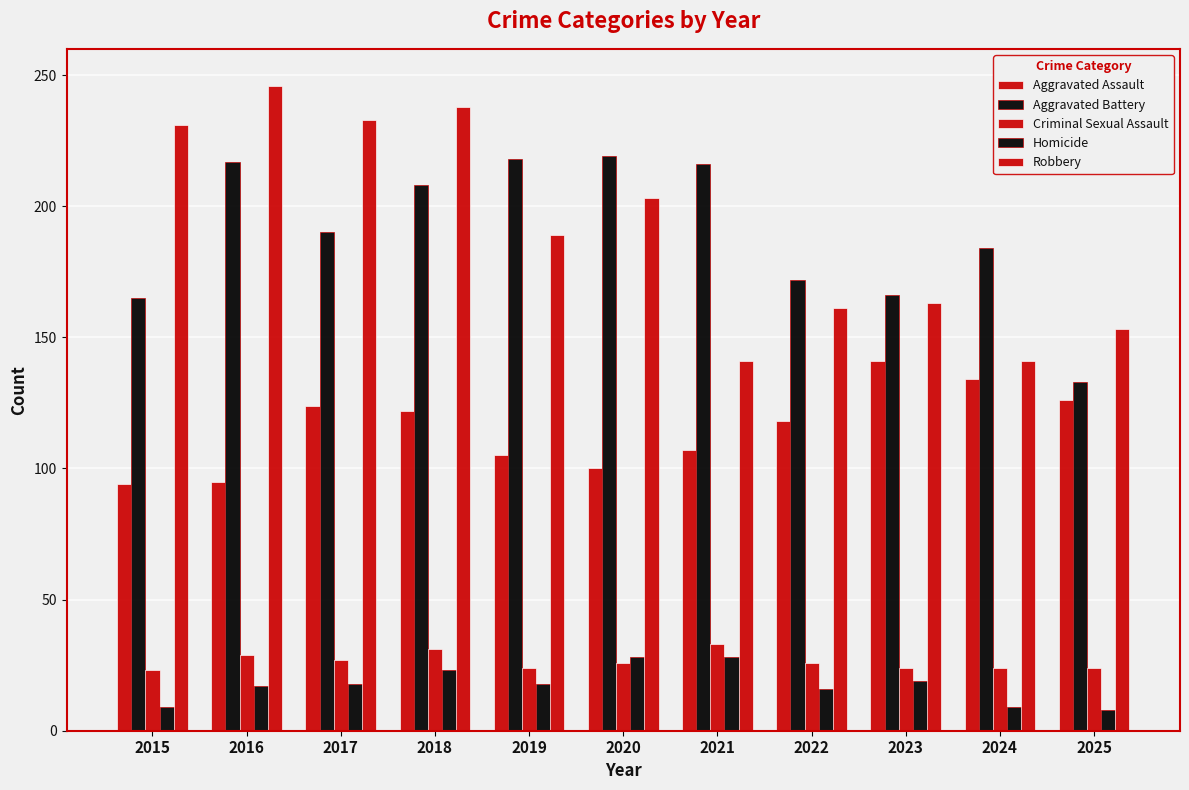

Are the bars horizontal?

No